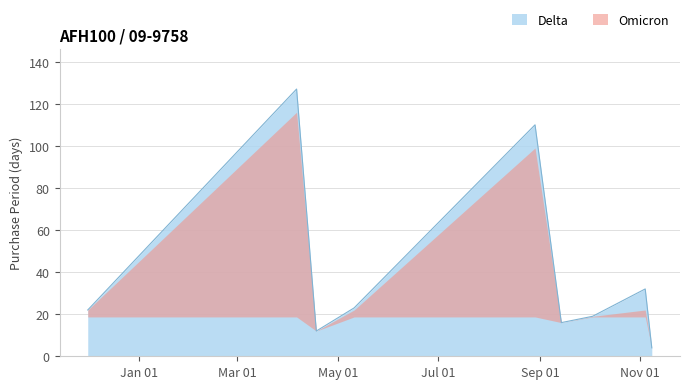

Reading left to right, list all the values displayed in this chart.

22	127	12	23	110	16	19	32	4